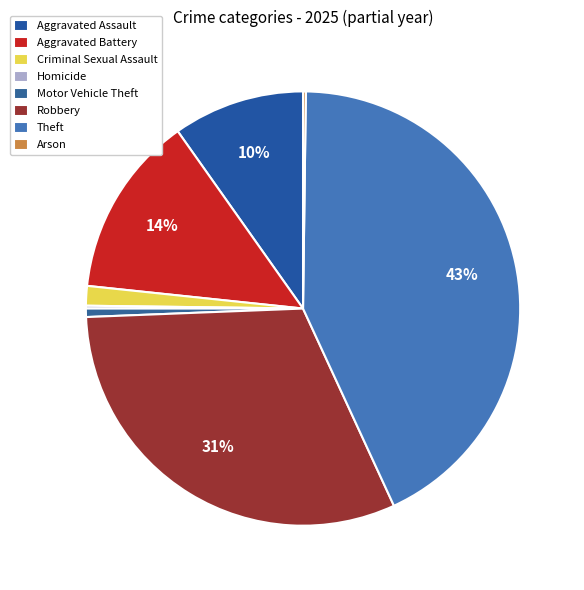

True or false: Aggravated Assault accounts for 10% of the total.

True